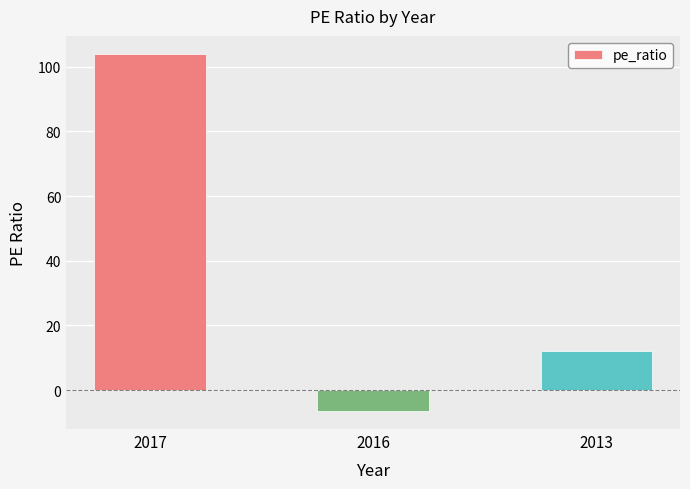

How many positive values are there?

2